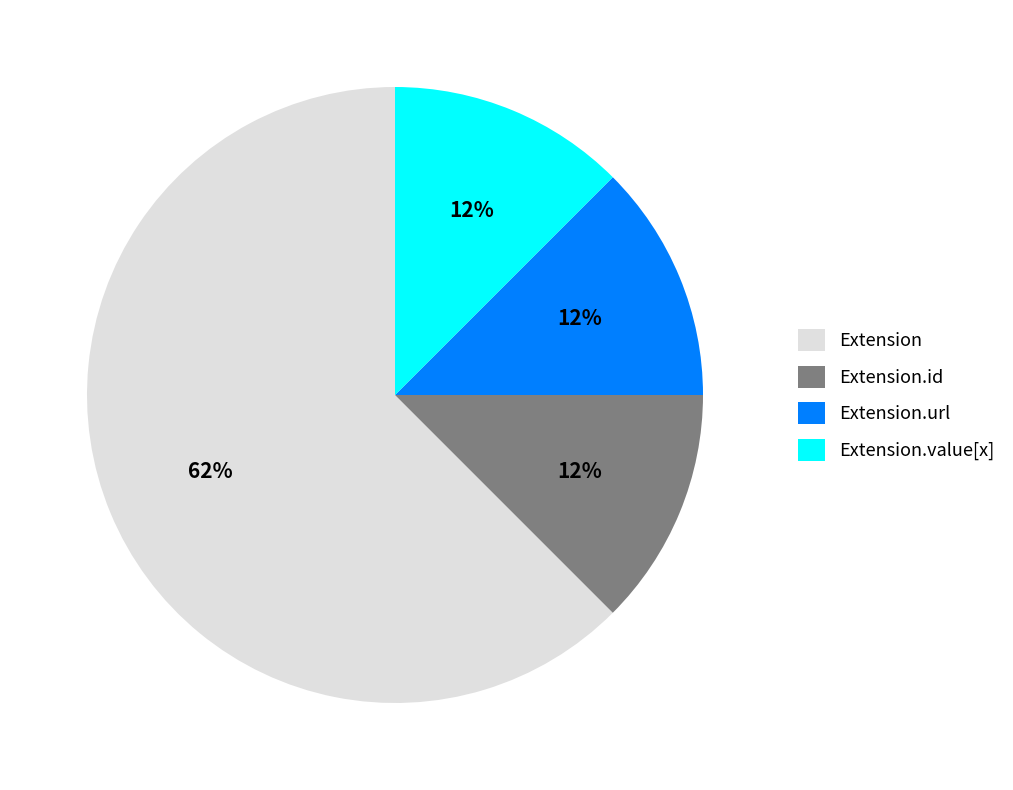

Is there any slice that represents more than half of the pie?

Yes